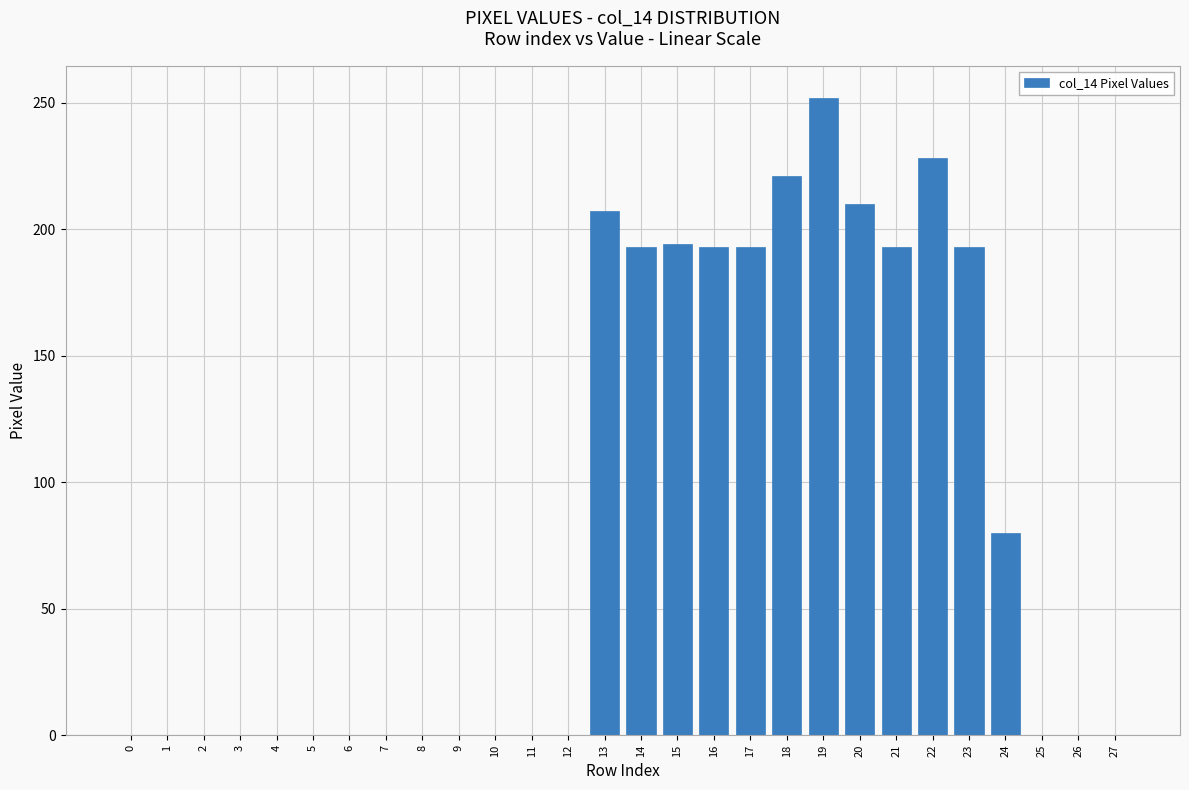

What is the sum of all values?

2357